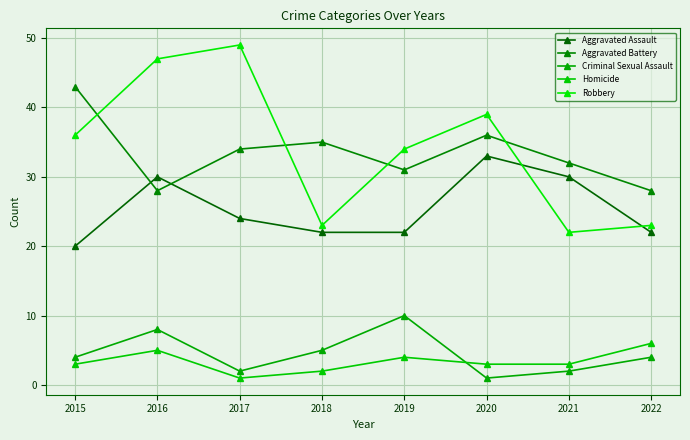

Which series changed the most between 2018 and 2019?

Robbery